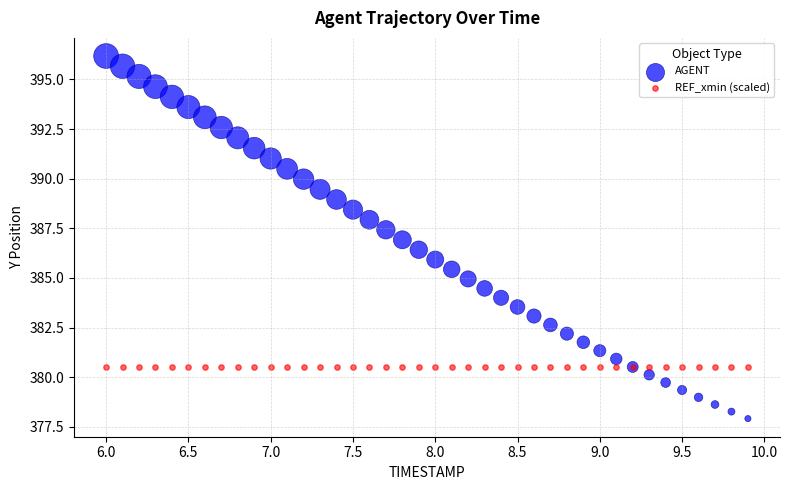

Which series contains the lowest Y value?

AGENT